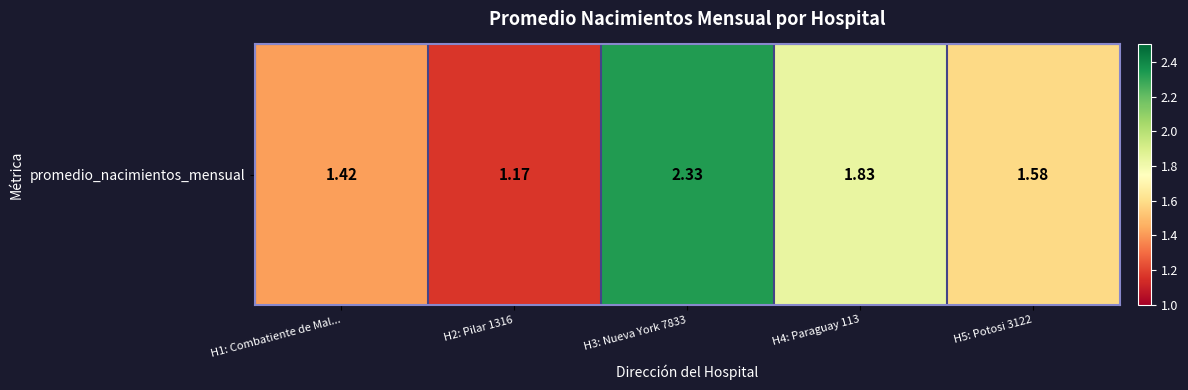

Reading right to left, list all the values displayed in this chart.

1.6	1.8	2.3	1.2	1.4